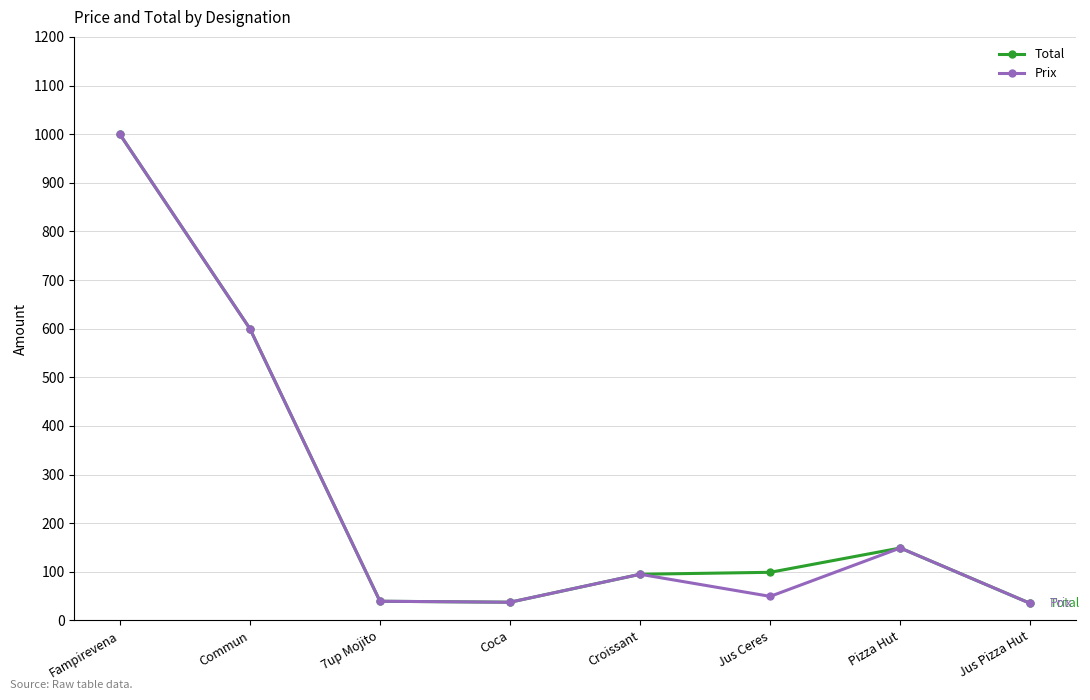

The value of Total at Coca is 37.5. True or false?

True